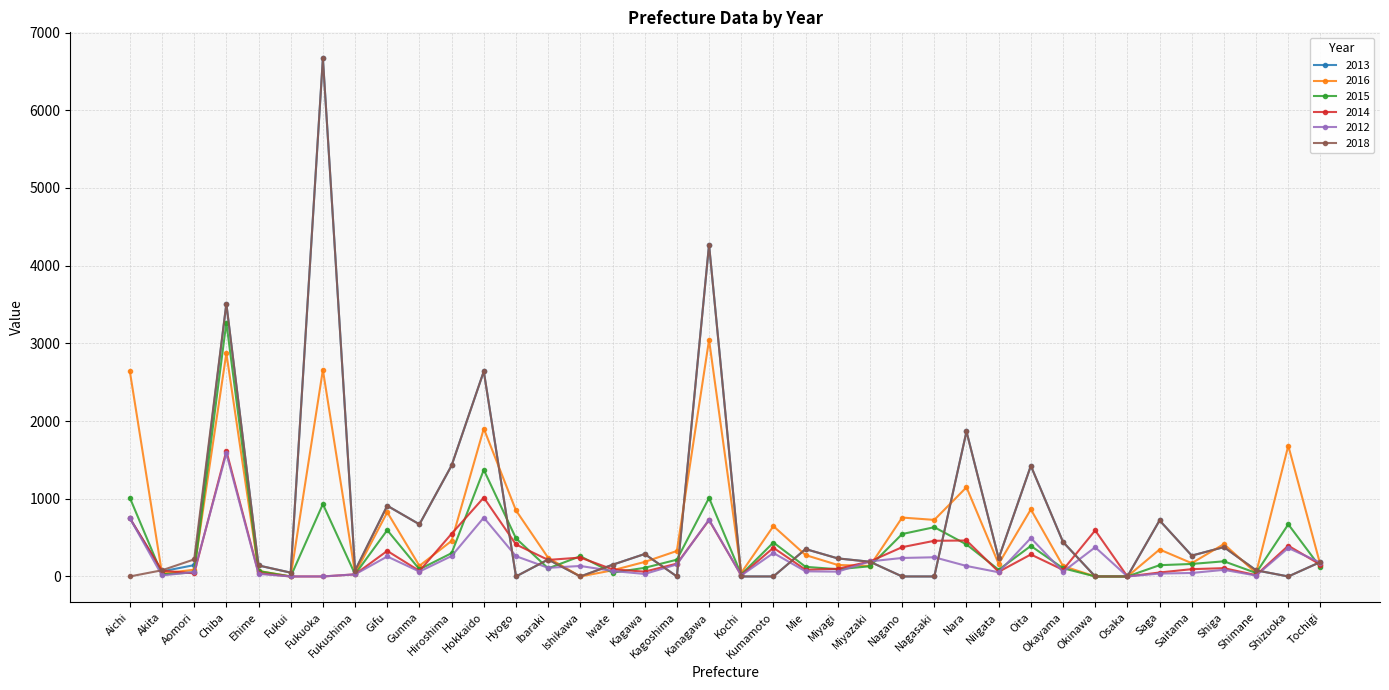

True or false: 2016 has a value of -994.4 at Okinawa.

False